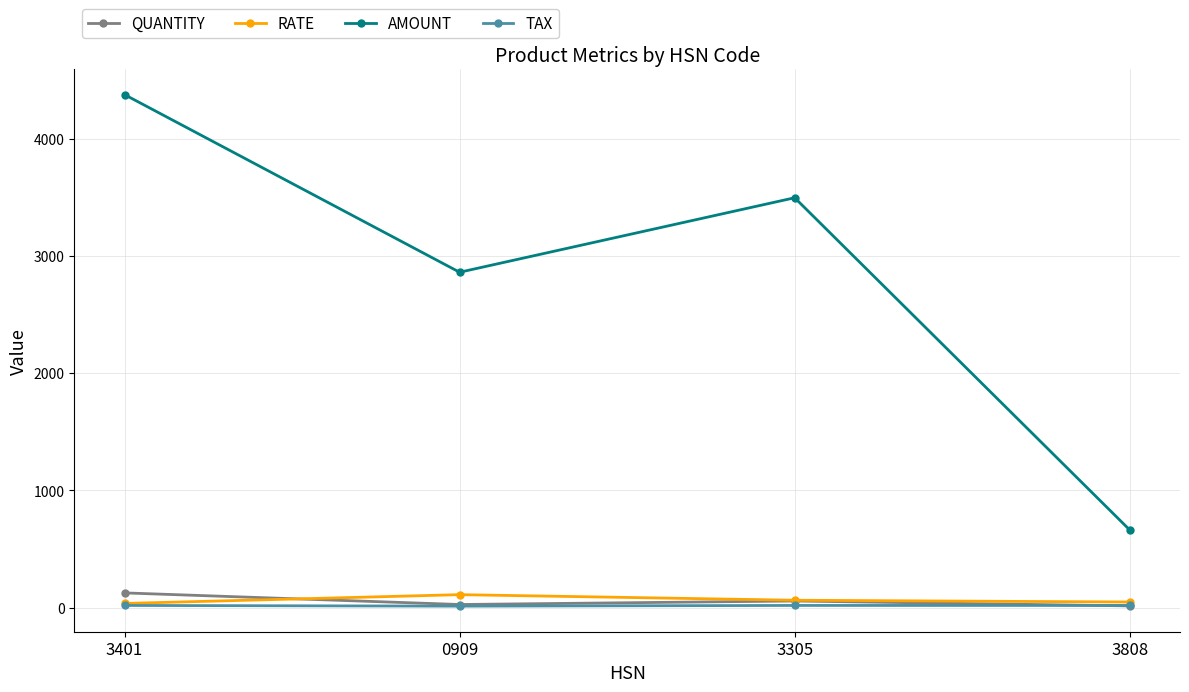

Between 3401 and 0909, which series saw the biggest shift?

AMOUNT